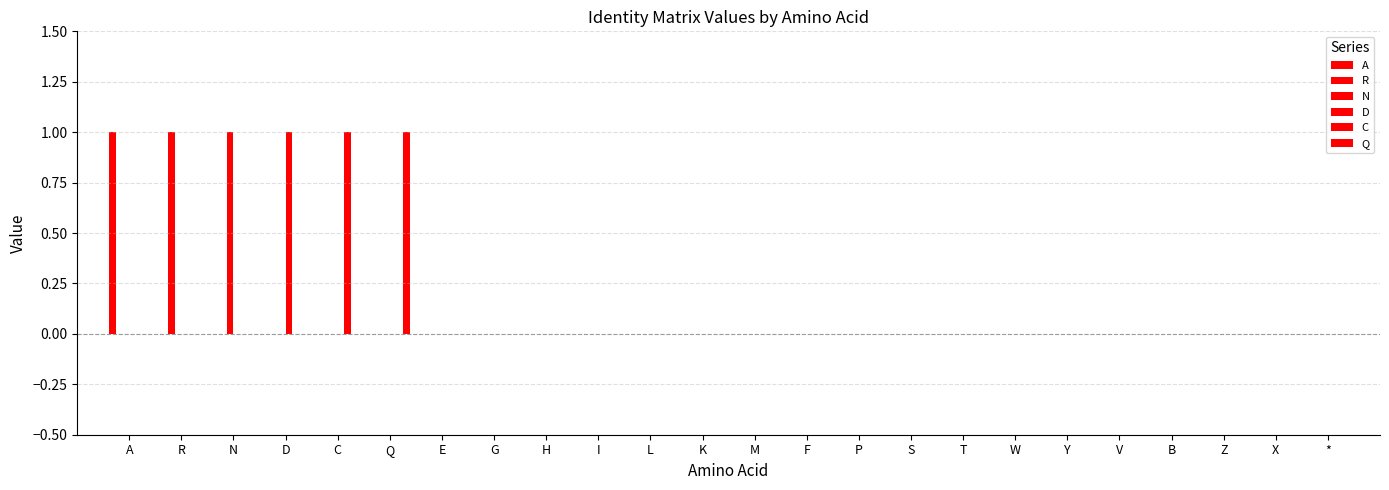

Count the number of data series in this chart.

6